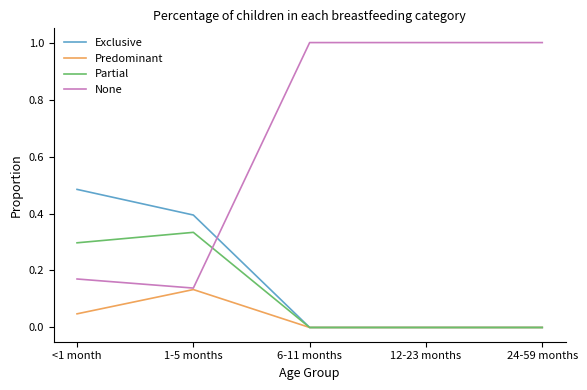

What position from the left is 24-59 months?

5